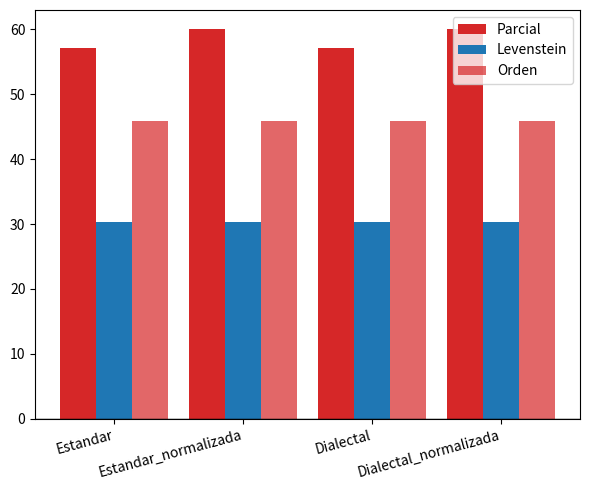

Which series has the widest spread of values?

Parcial